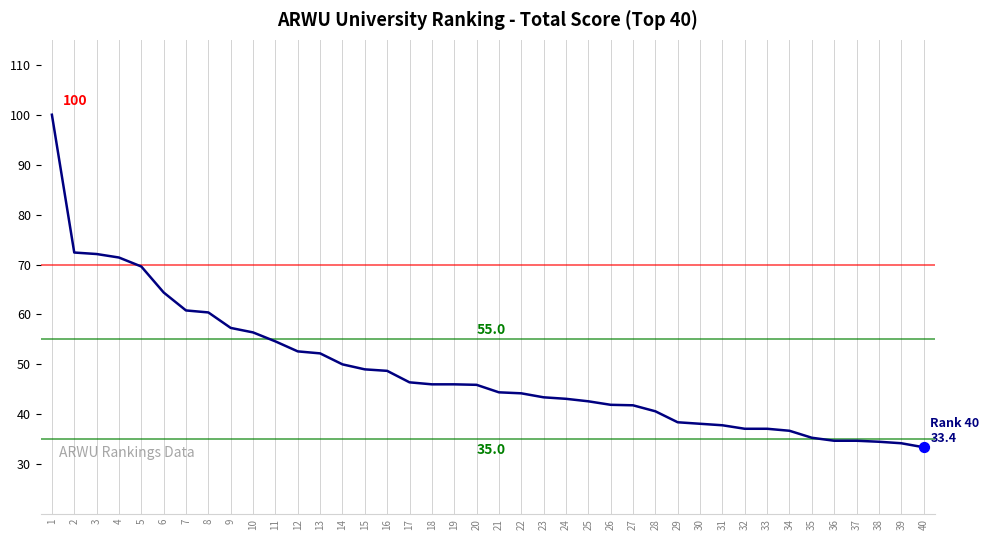

What is the ratio of the value at 36 to the value at 27?

0.8